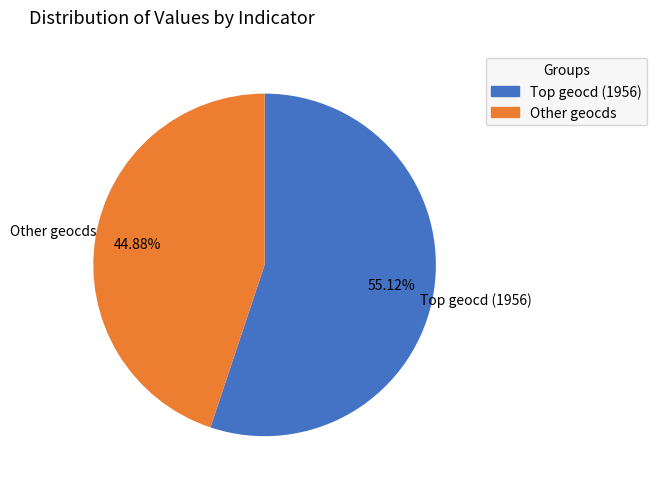

Does any single category account for the majority?

Yes